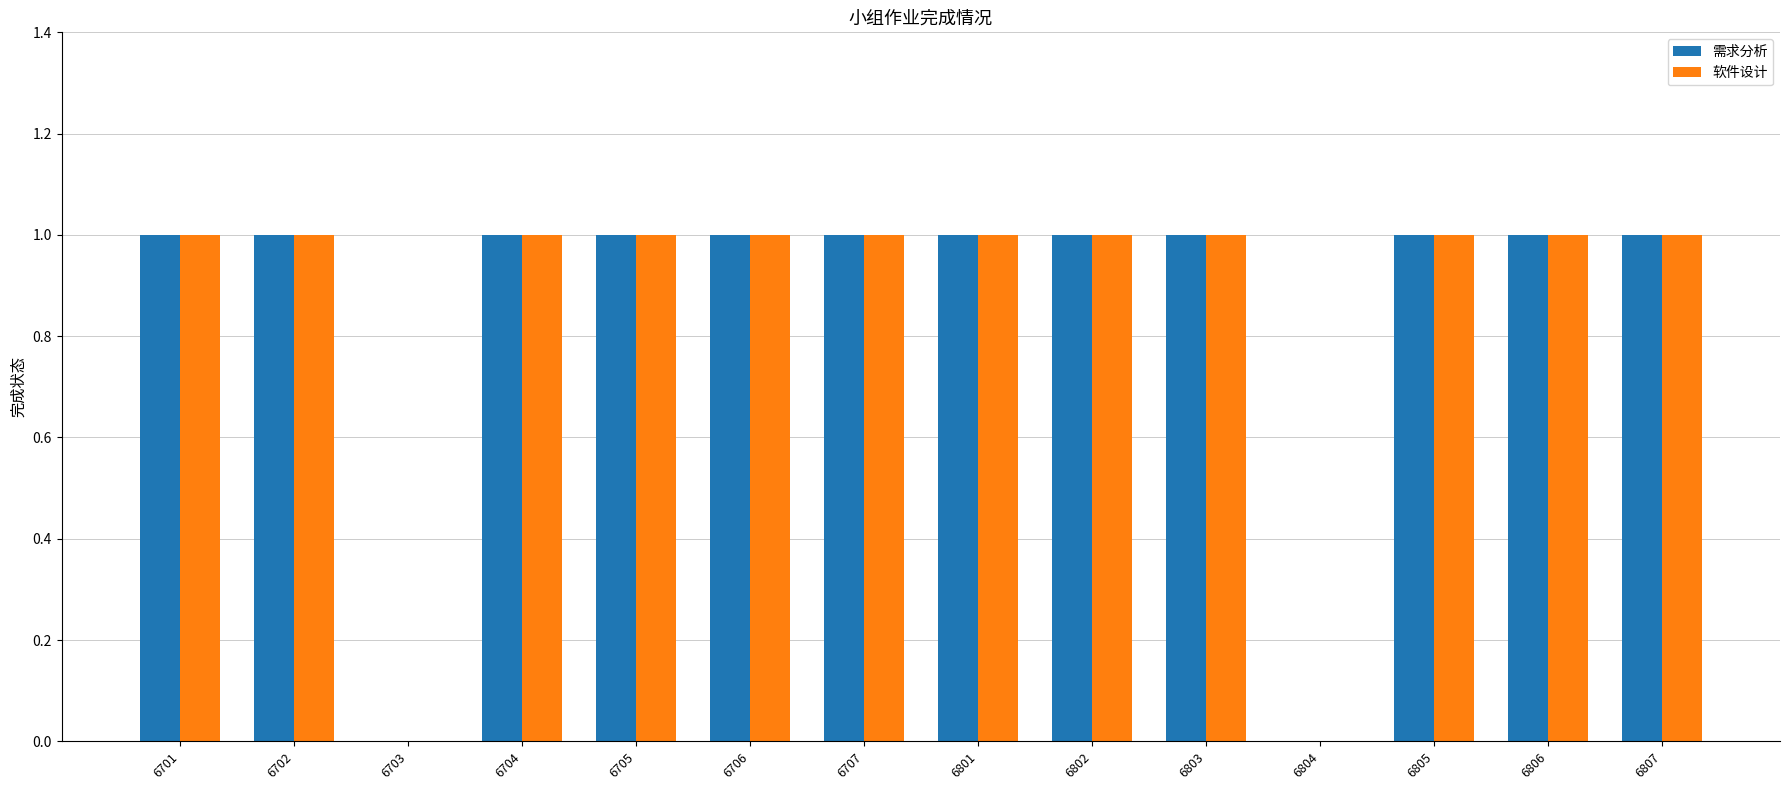

How many groups of bars are there?

14